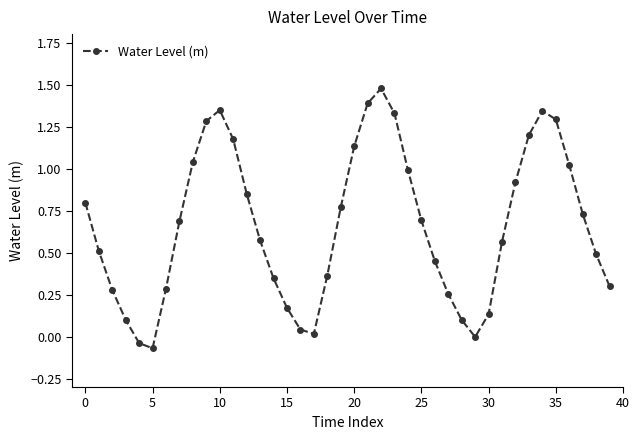

How many series are shown in this chart?

1